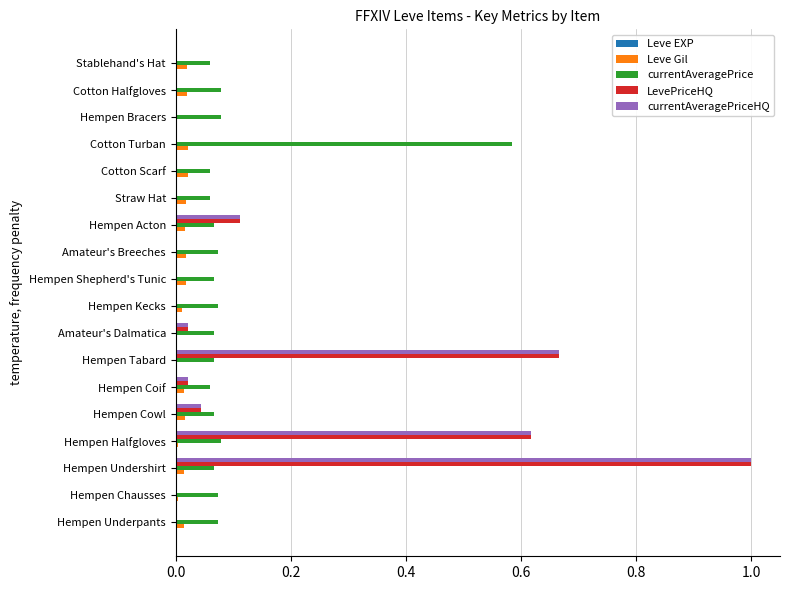

Is it true that Leve Gil equals 0.0 at Hempen Bracers?

True